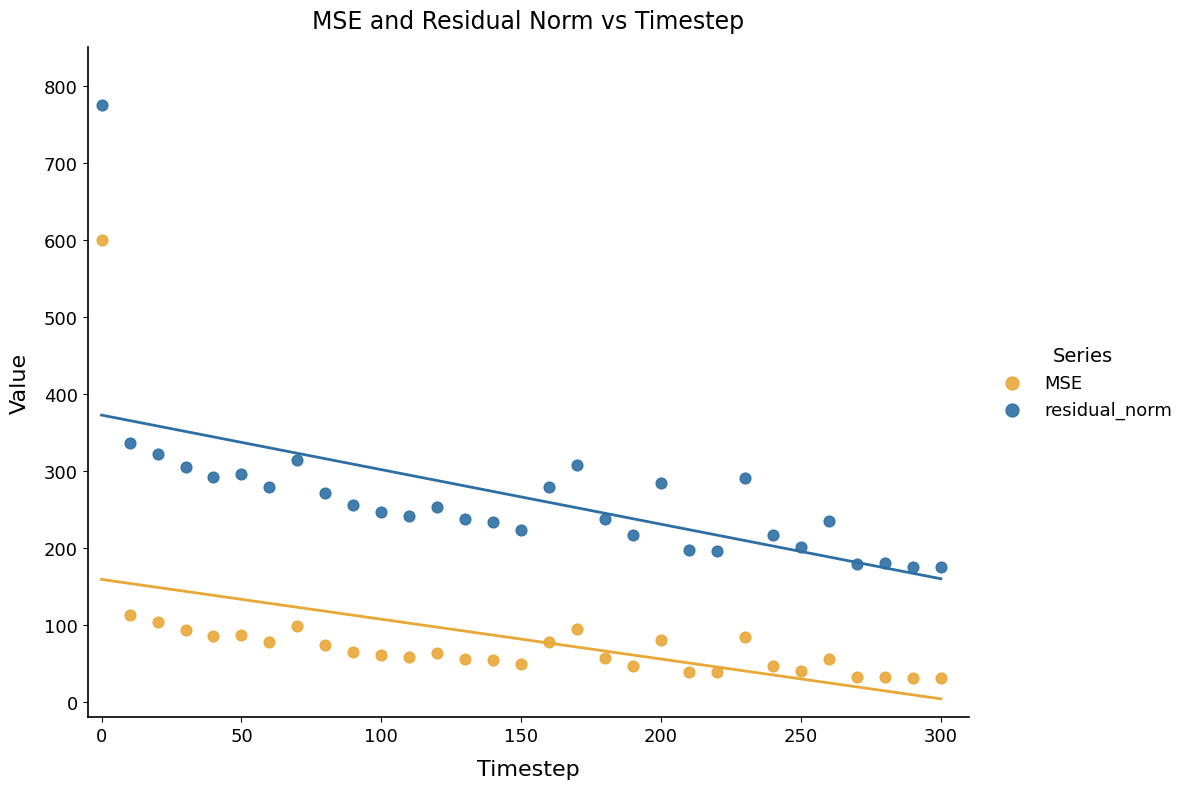

Which series reaches the maximum Y coordinate?

residual_norm